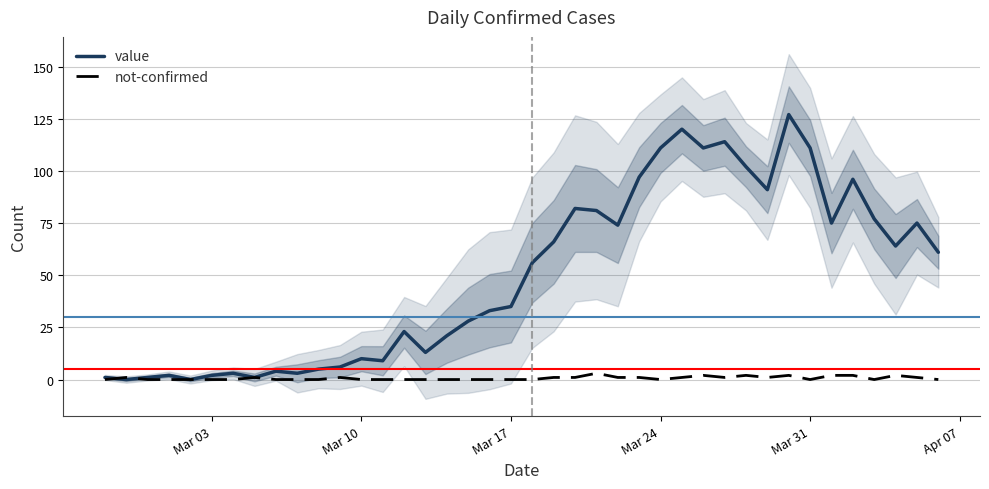

What is the maximum value for value?

127